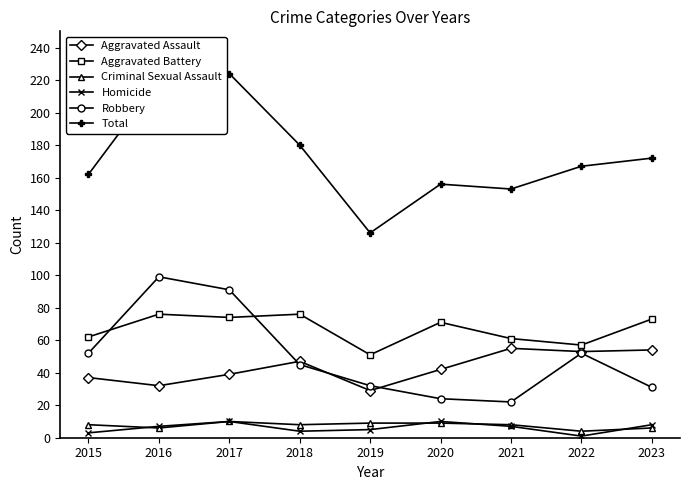

Is the value of Homicide at 2017 greater than the value of Total at 2023?

No